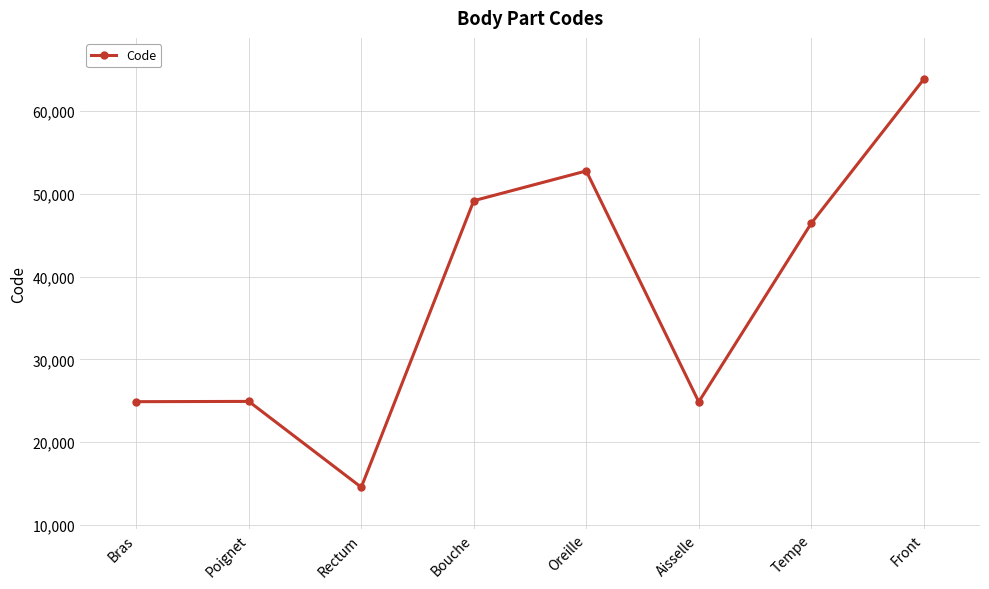

Is it true that the value at Oreille is 13222?

False